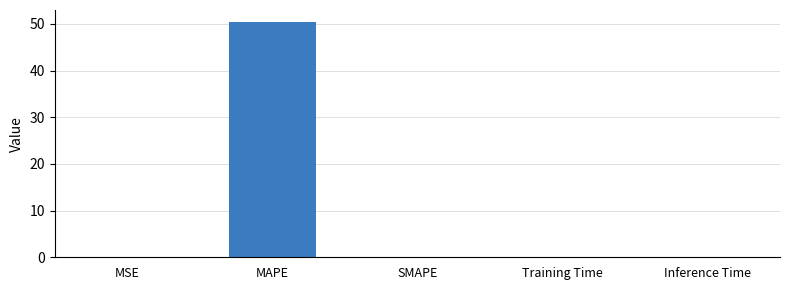

Are the bars horizontal?

No